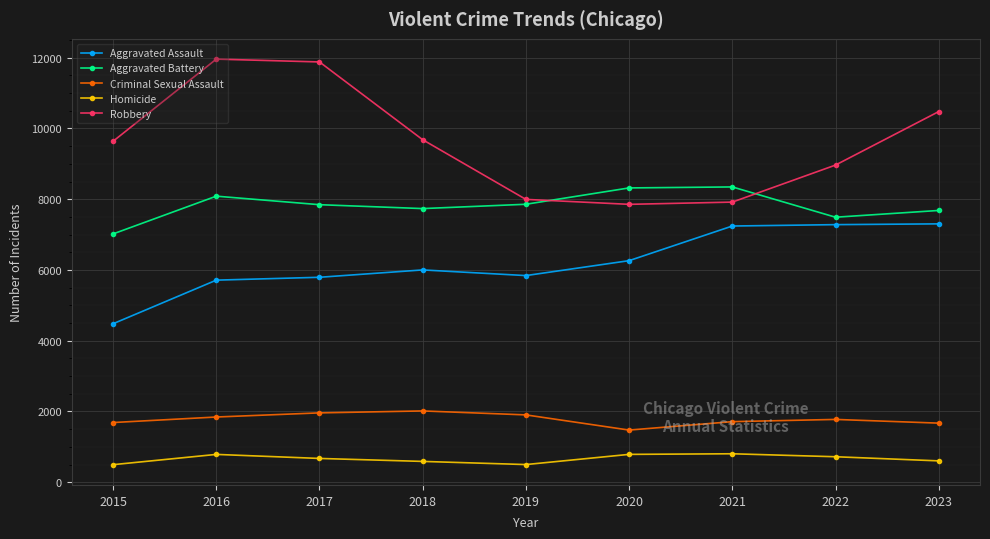

True or false: Criminal Sexual Assault and Homicide intersect in this chart.

False